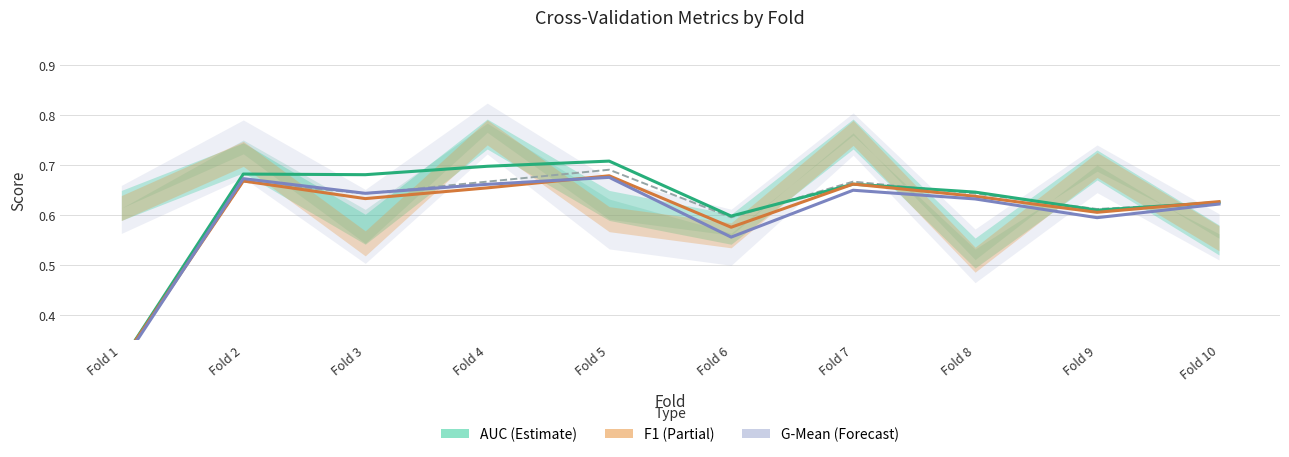

What is the difference between the maximum and minimum values in the AUC (Estimate) series?

0.4